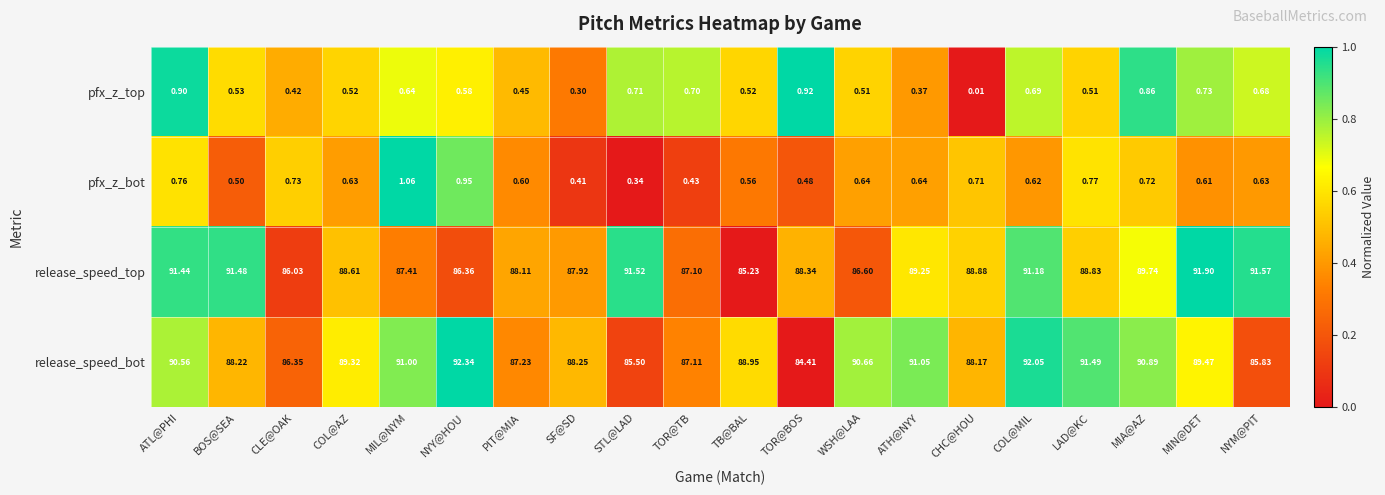

At PIT@MIA, list the series in order from smallest to largest.

pfx_z_top, pfx_z_bot, release_speed_bot, release_speed_top